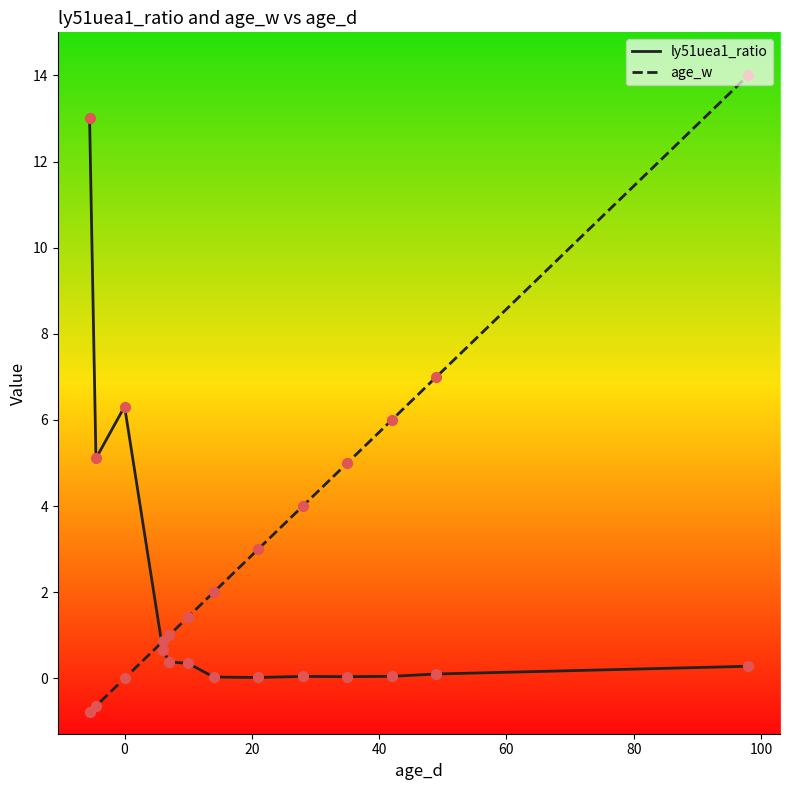

Which series has the largest total across all categories?

age_w